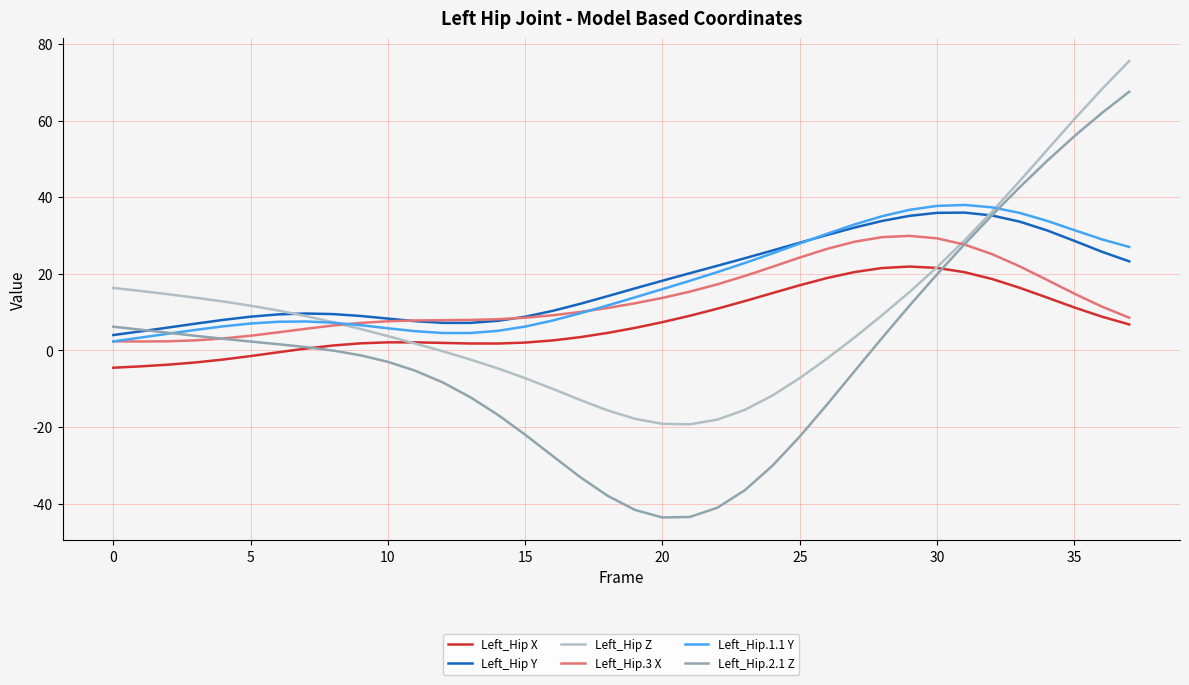

Which series has the largest range (max minus min)?

Left_Hip.2.1 Z